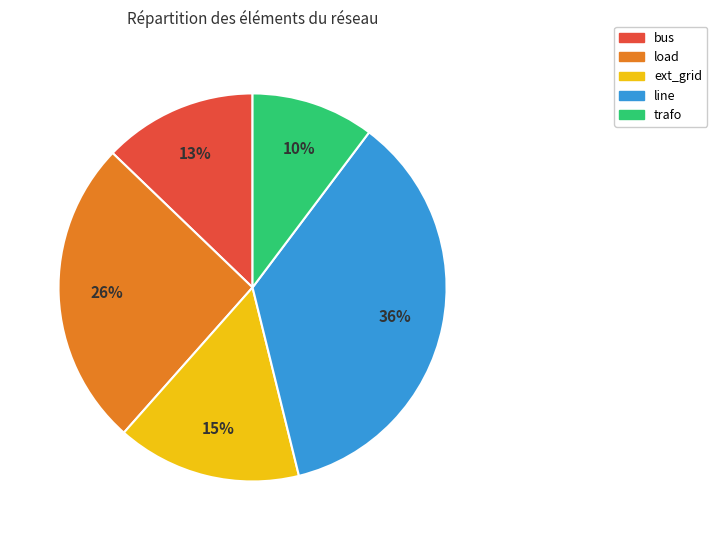

Combined, do line and load account for over 50%?

Yes